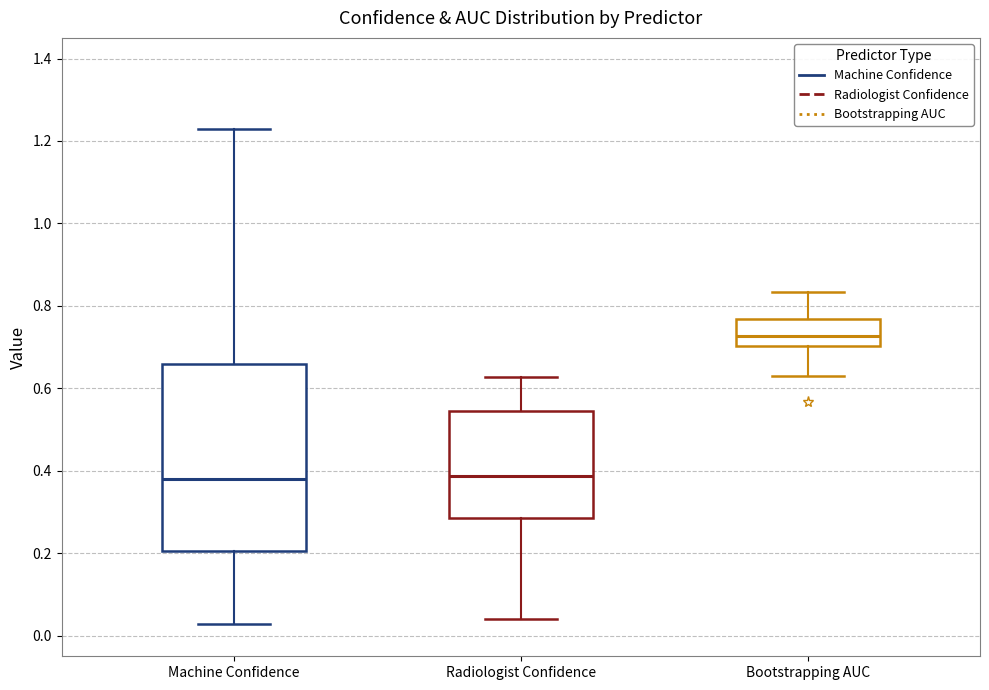

Which box has the highest median line?

Bootstrapping AUC